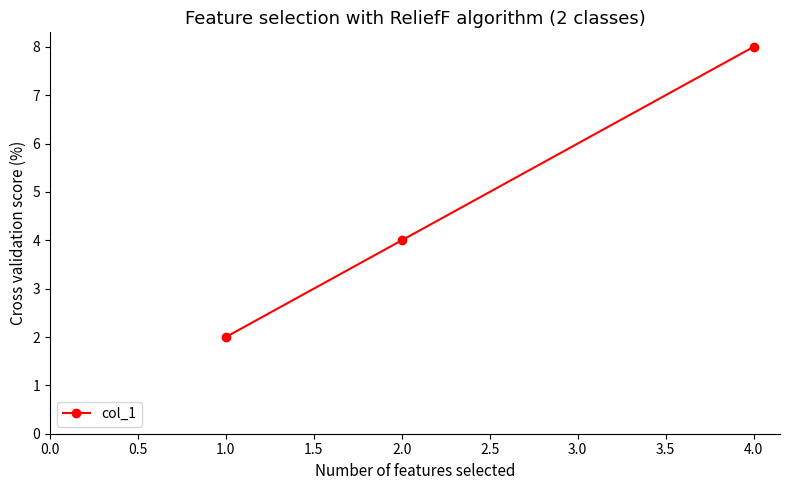

True or false: the data shows 3 at 4.0.

False